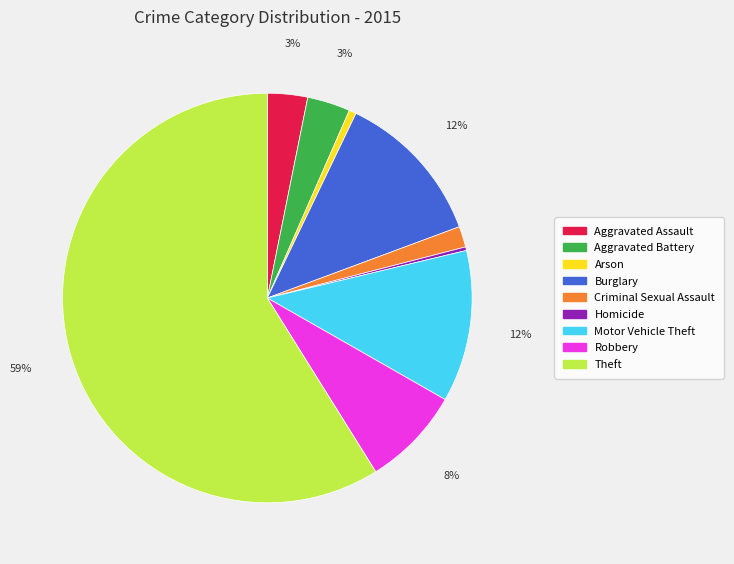

Which has a higher value, Robbery or Motor Vehicle Theft?

Motor Vehicle Theft